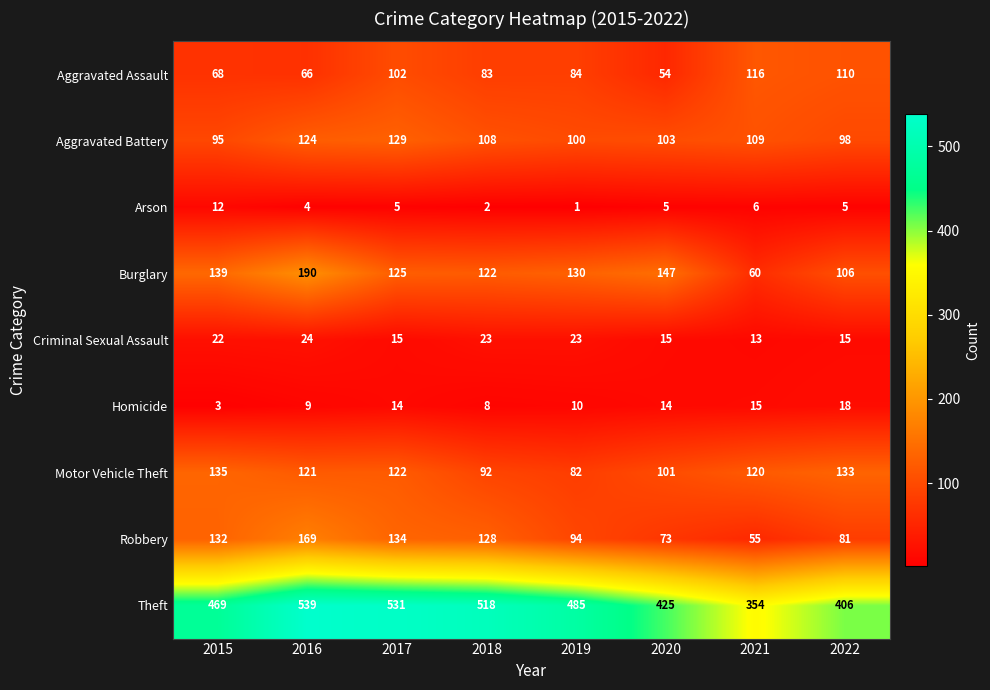

At how many categories does at least one series exceed 199?

8